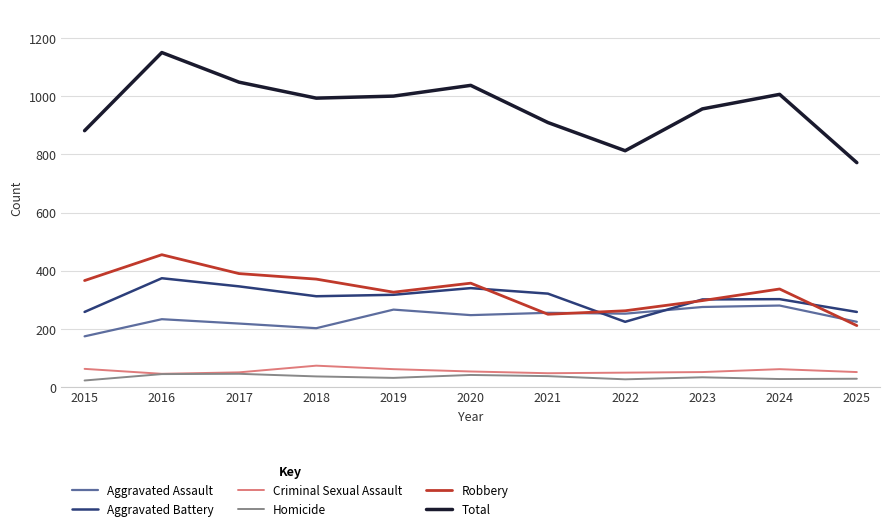

True or false: Robbery and Total cross at least once.

False